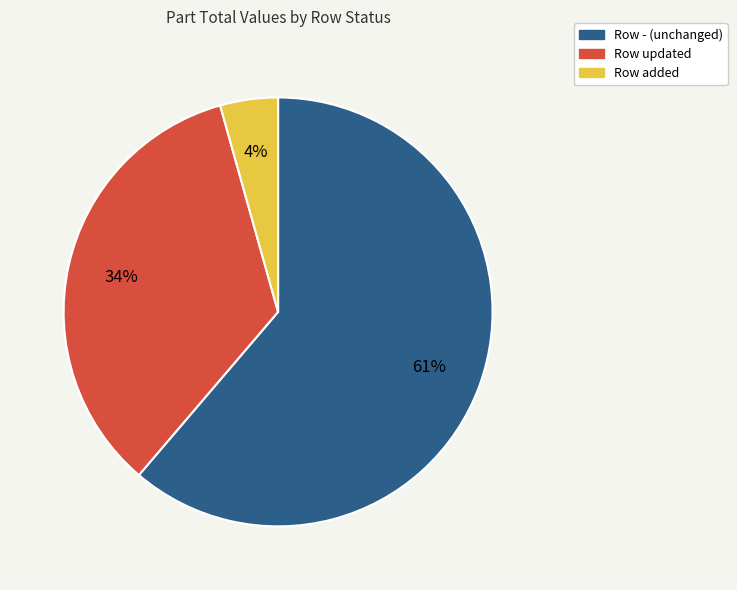

Is there a majority slice in this chart?

Yes